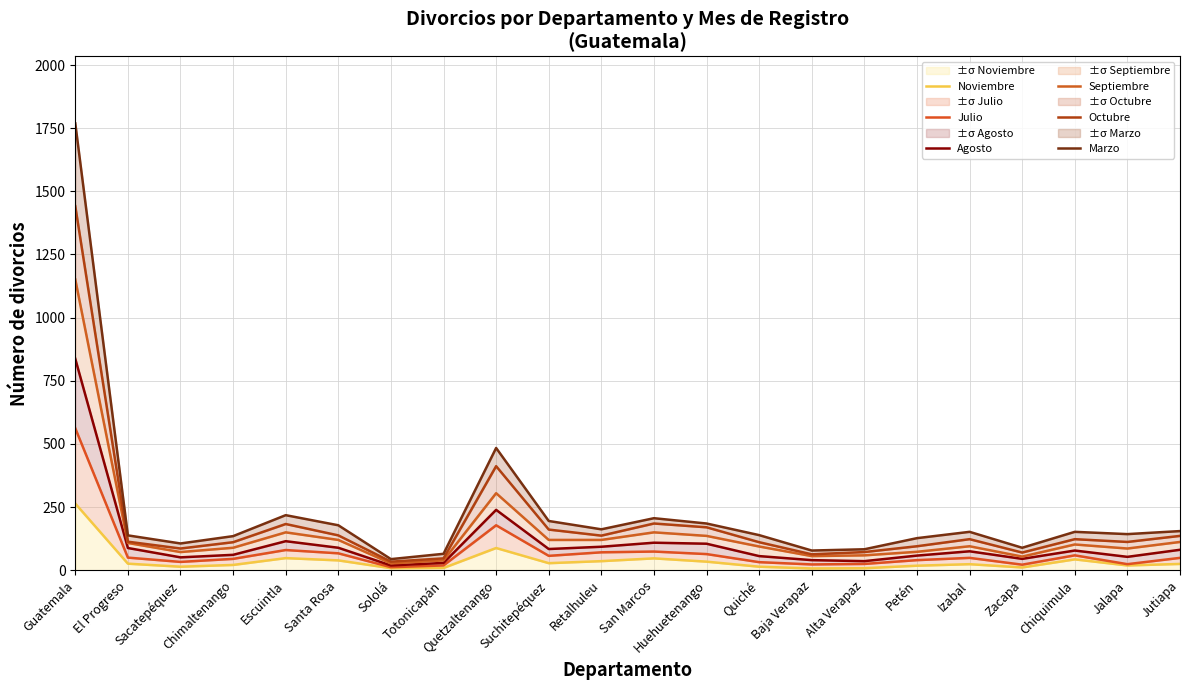

True or false: Noviembre and Octubre intersect in this chart.

False